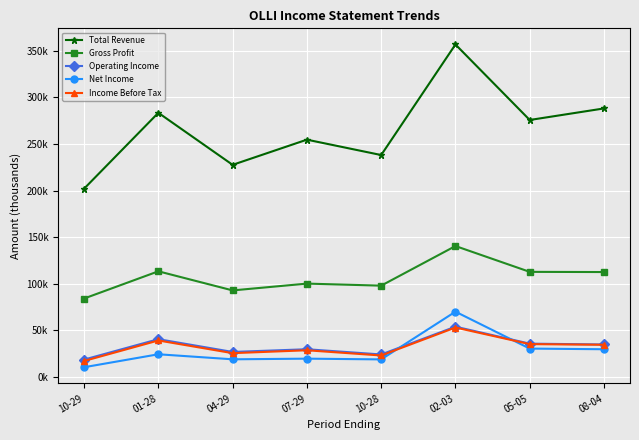

At which category does the chart reach its minimum across all series?

10-29